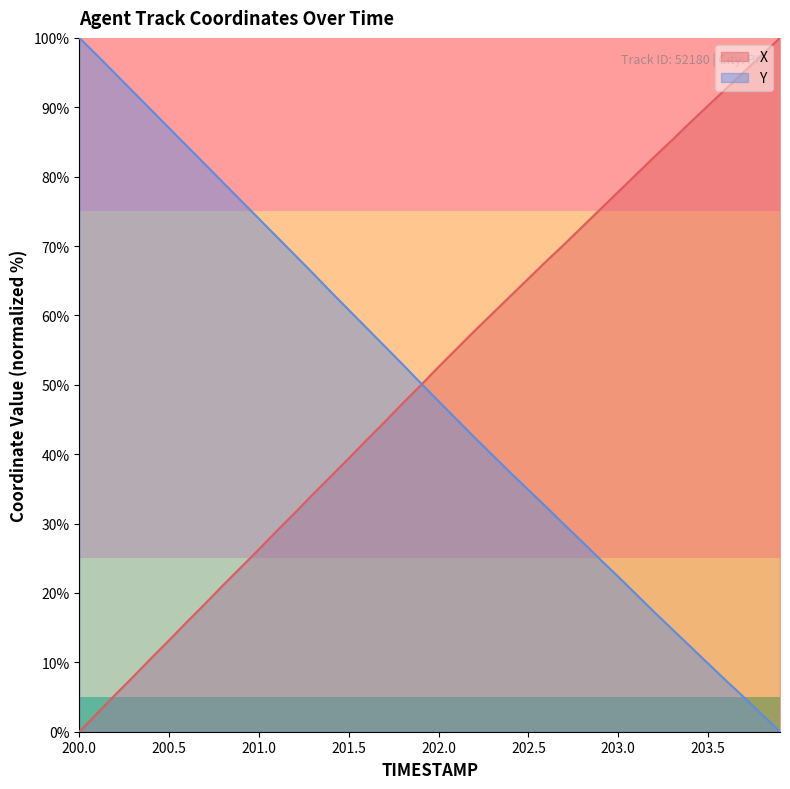

True or false: Y has a value of 48.6 at 202.4.

False